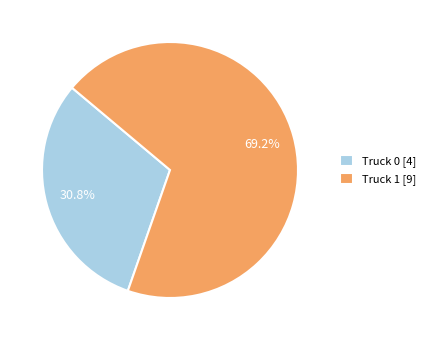

To the nearest percent, what is the difference between the Truck 0 and Truck 1 slice percentages?

38%